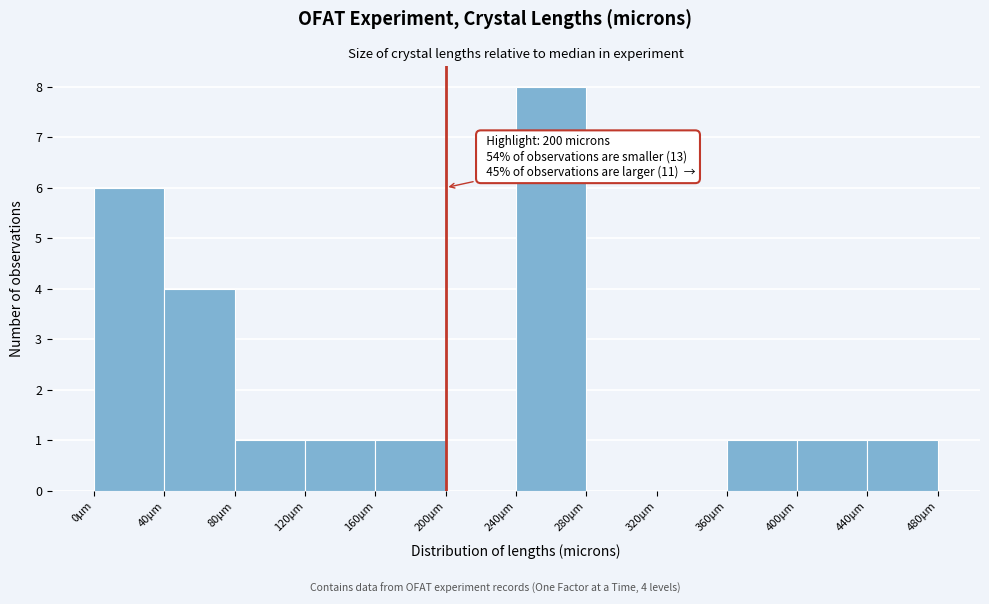

Over which range of the x-axis is the bar tallest?

240 to 280